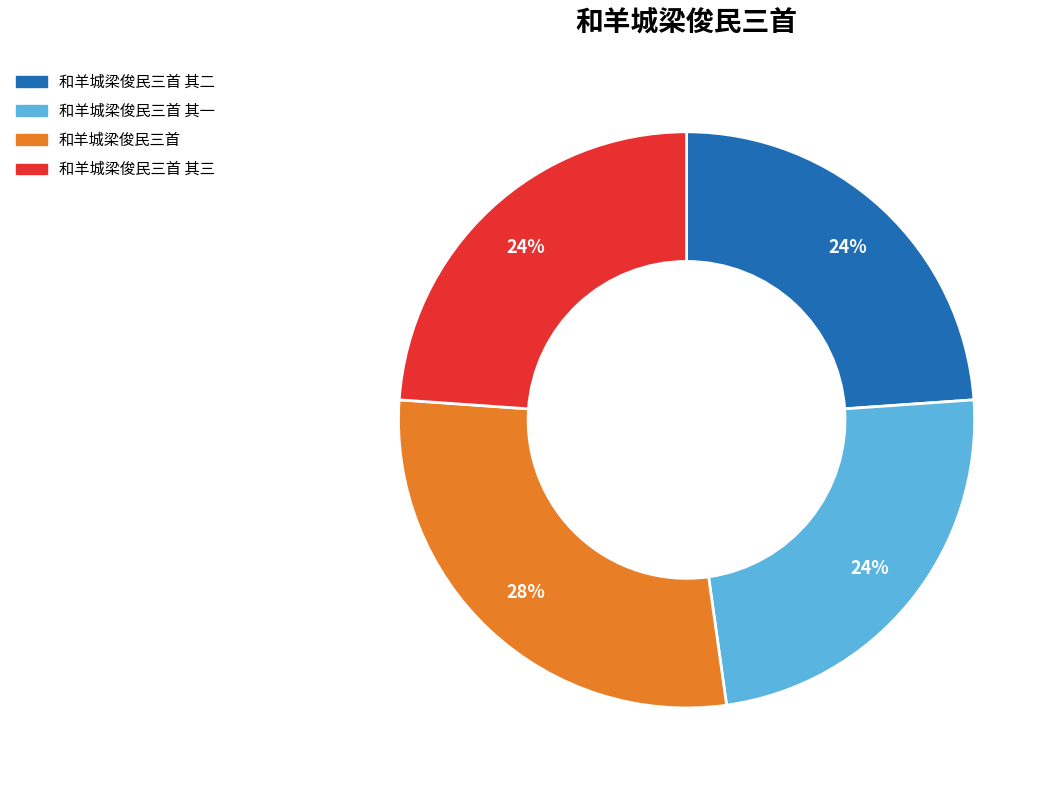

How many segments does this pie chart have?

4